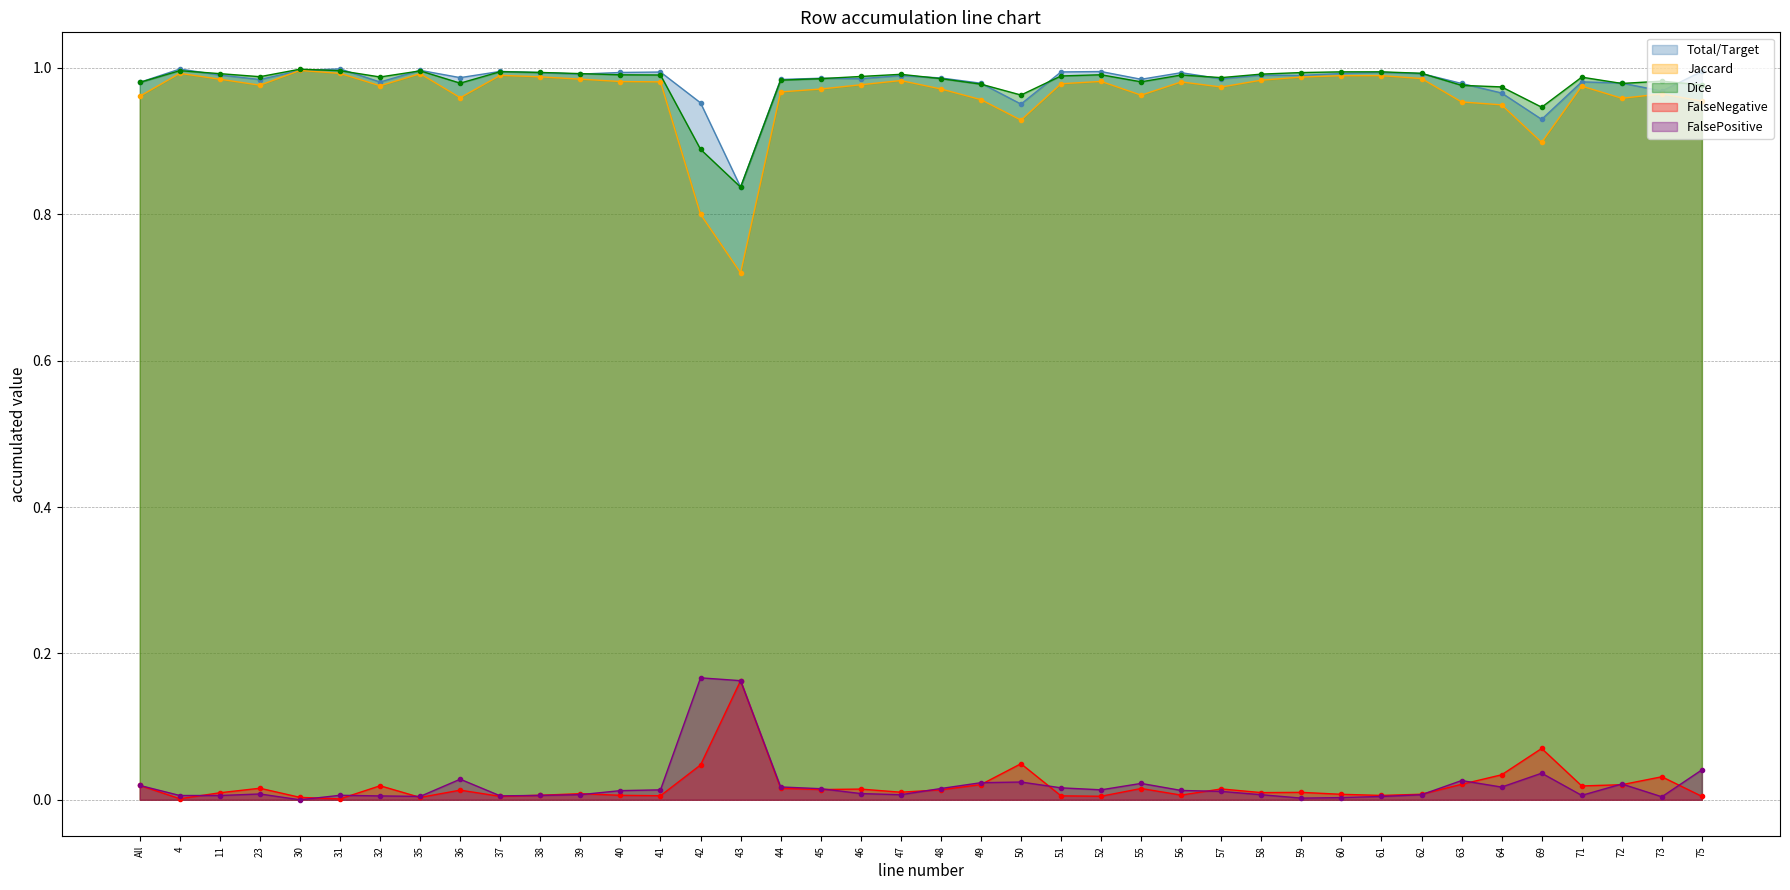

What position from the right is 62?

8